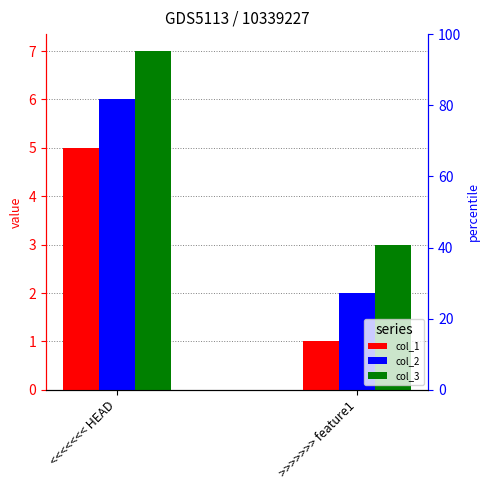

Reading right to left, transcribe all the data shown in this chart.

col_1: >>>>>>> feature1=1	<<<<<<< HEAD=5
col_2: >>>>>>> feature1=2	<<<<<<< HEAD=6
col_3: >>>>>>> feature1=3	<<<<<<< HEAD=7